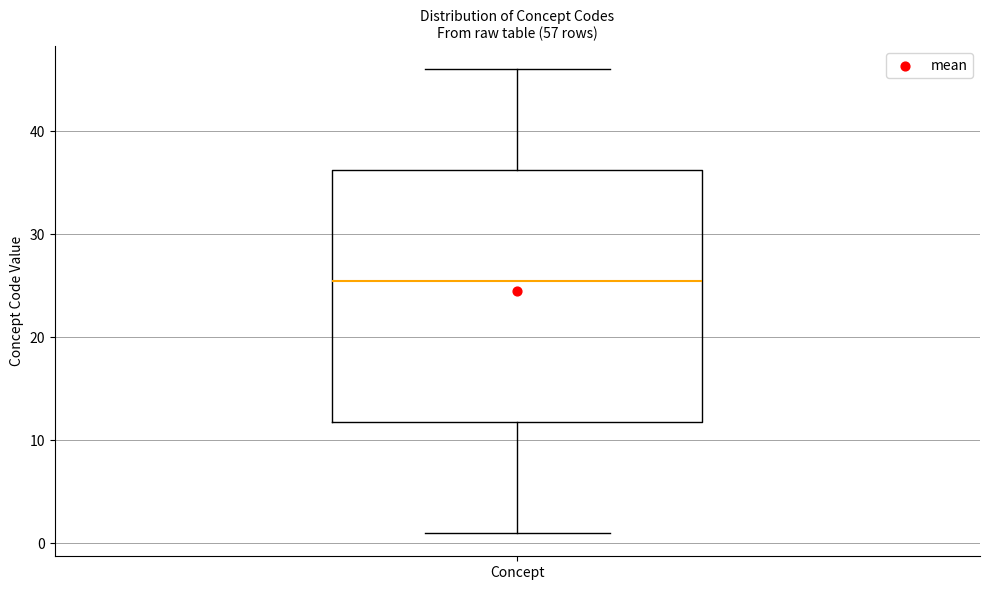

Read this box plot against the y-axis: the position of the median line, the range covered by the box, and the ends of both whiskers. The values are not printed on the chart, so give them approximately, as read against the axis.

median 26, box 12 to 36, whiskers 1 to 46